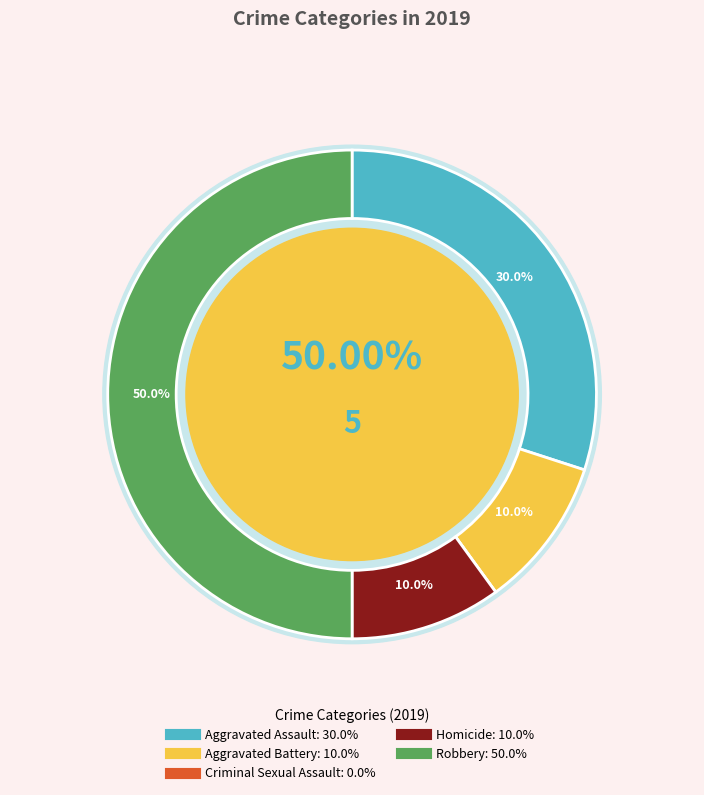

What portion of the pie excludes Criminal Sexual Assault?

100.0%